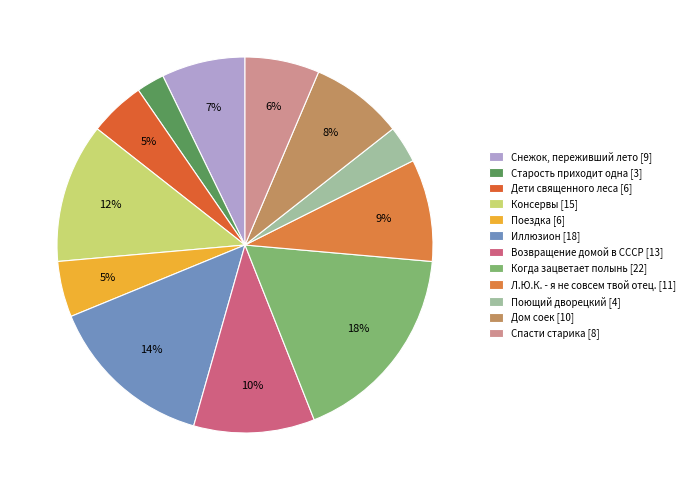

Is Поездка the majority of the pie?

No